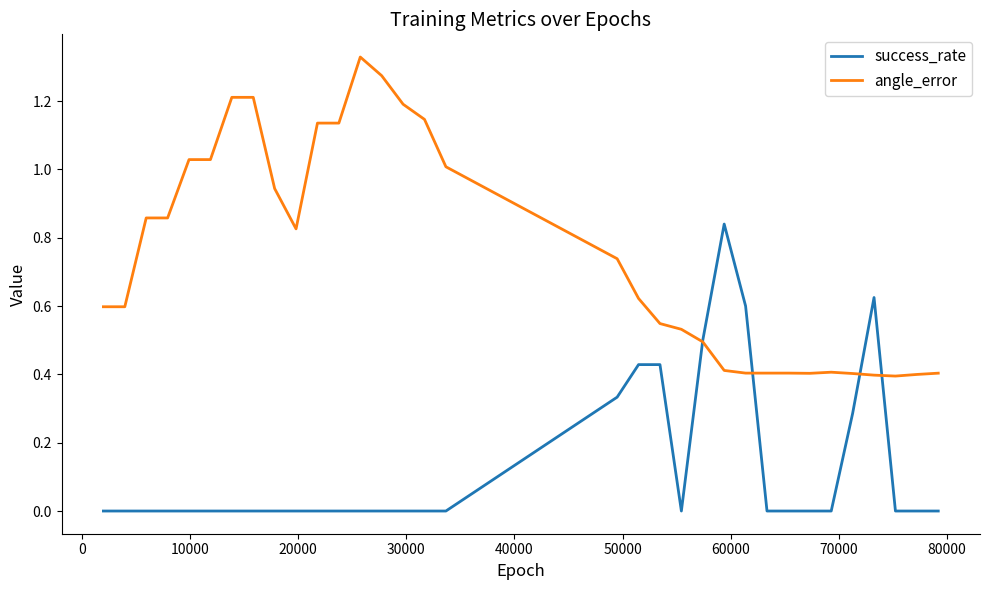

Which series has the largest total across all categories?

angle_error